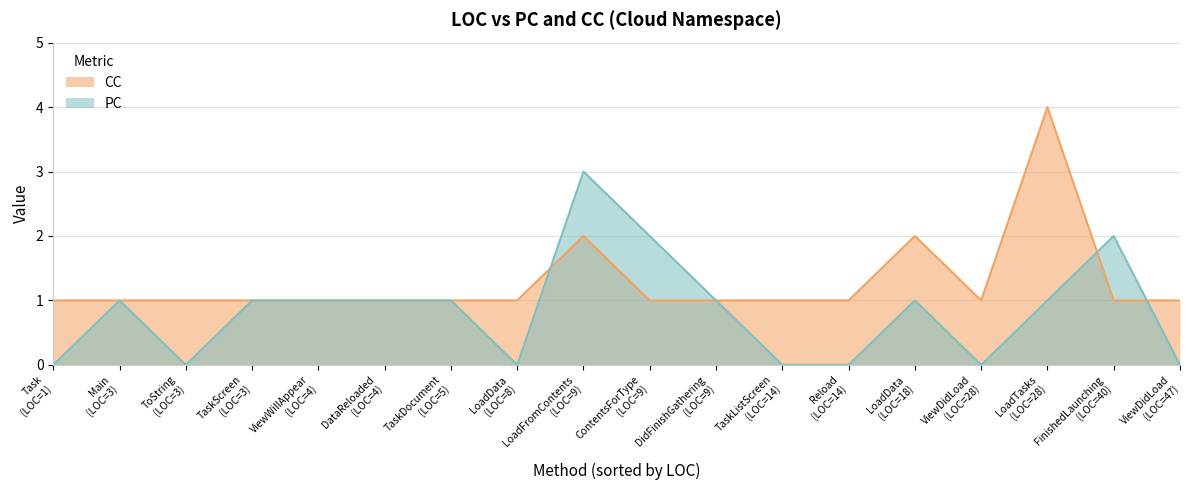

Between 9 and 4, which series saw the biggest shift?

PC